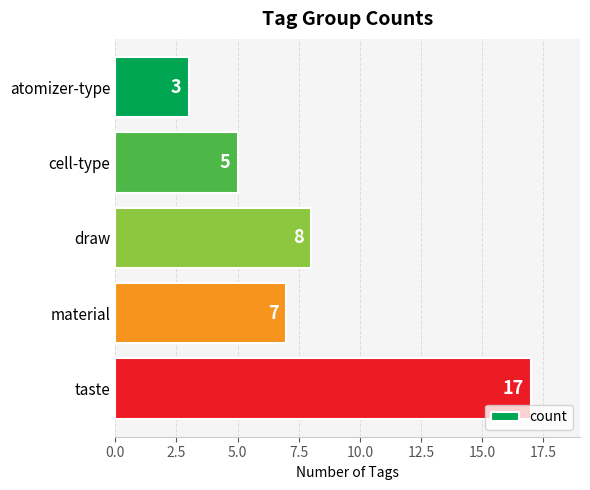

Rank the categories by value from lowest to highest.

atomizer-type, cell-type, material, draw, taste